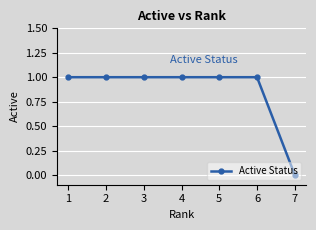

Count the values in the range 1 to 2.

6